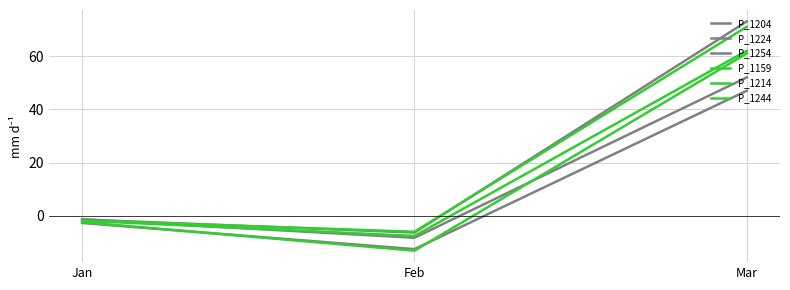

At how many categories does at least one series exceed 19?

1